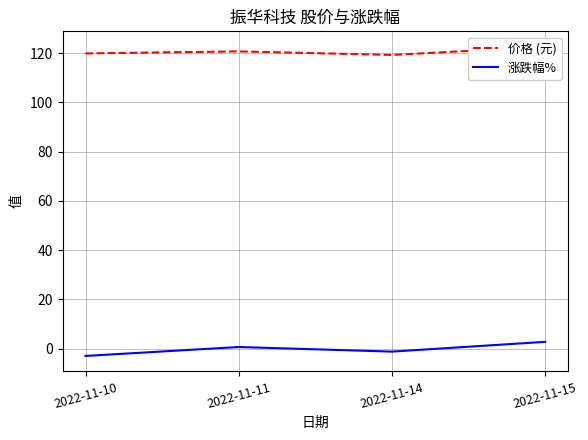

What is the sum of all 价格 (元) values?

482.3